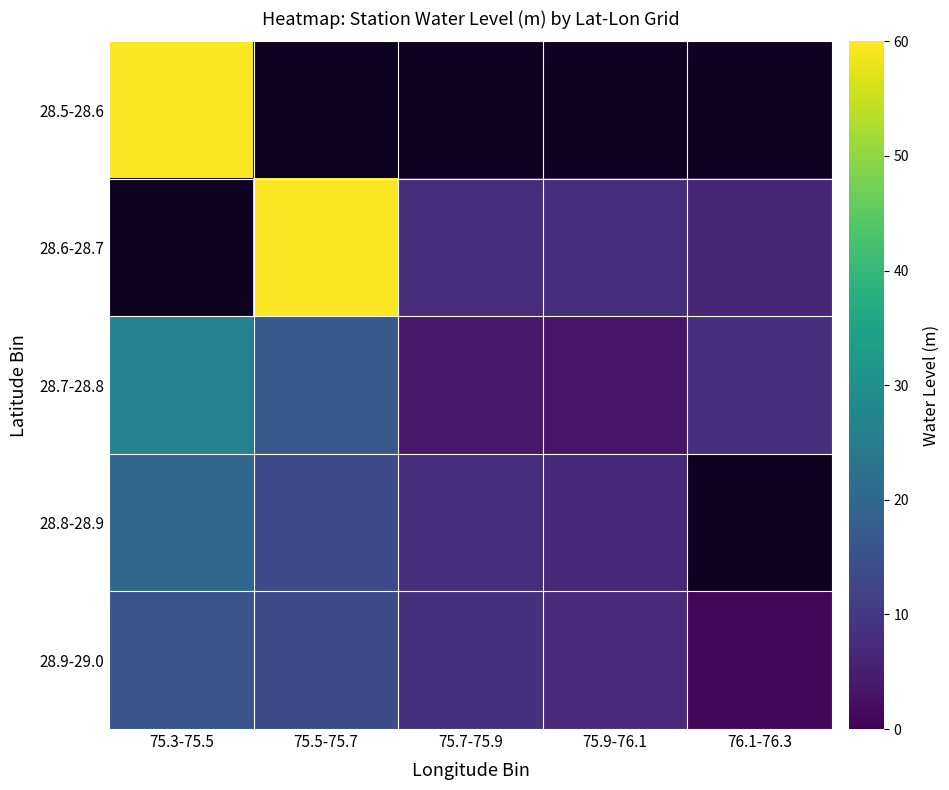

Is the value of 28.8-28.9 at 76.1-76.3 greater than the value of 28.9-29.0 at 76.1-76.3?

No